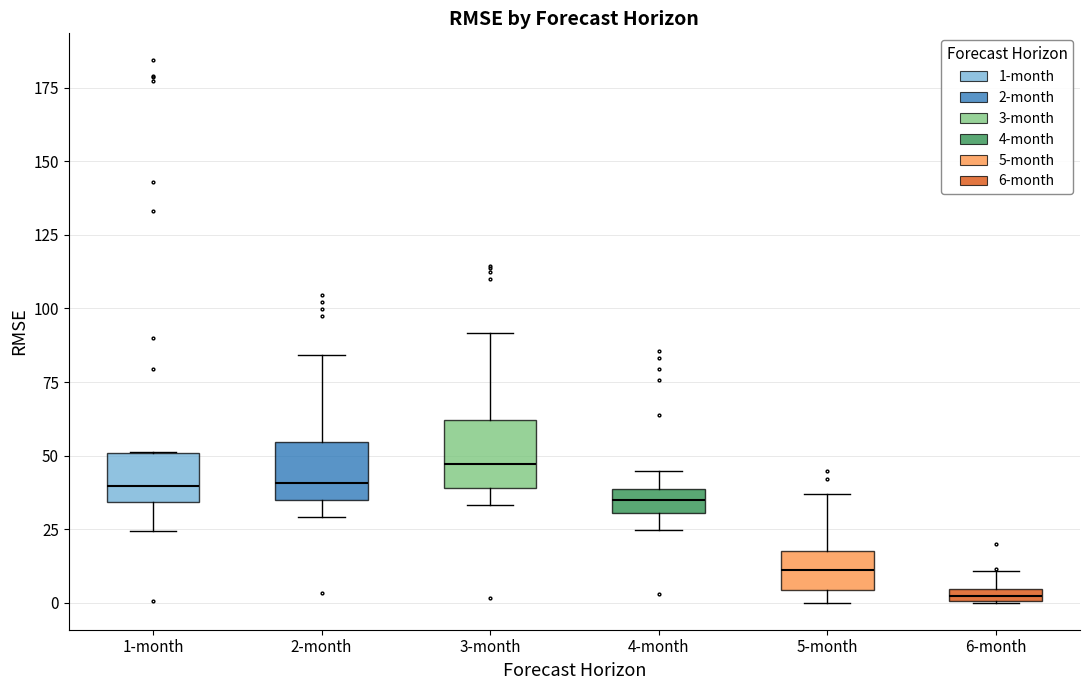

Where is the upper edge of the box for 3-month on the y-axis? The values are not printed on the chart, so give them approximately, as read against the axis.

60